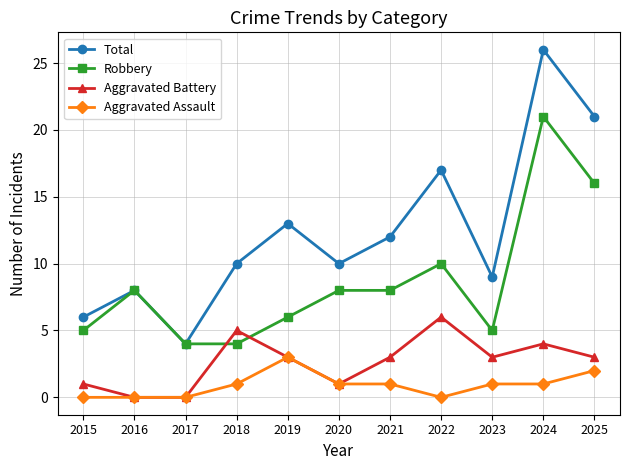

How many series are shown in this chart?

4